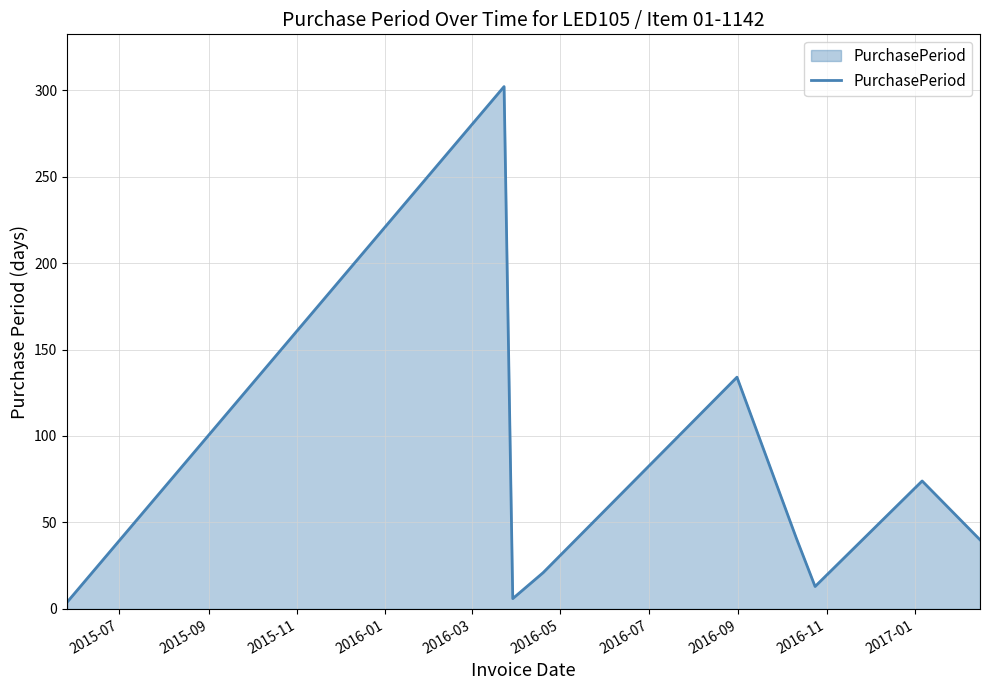

What is the difference between the maximum and minimum values?

298